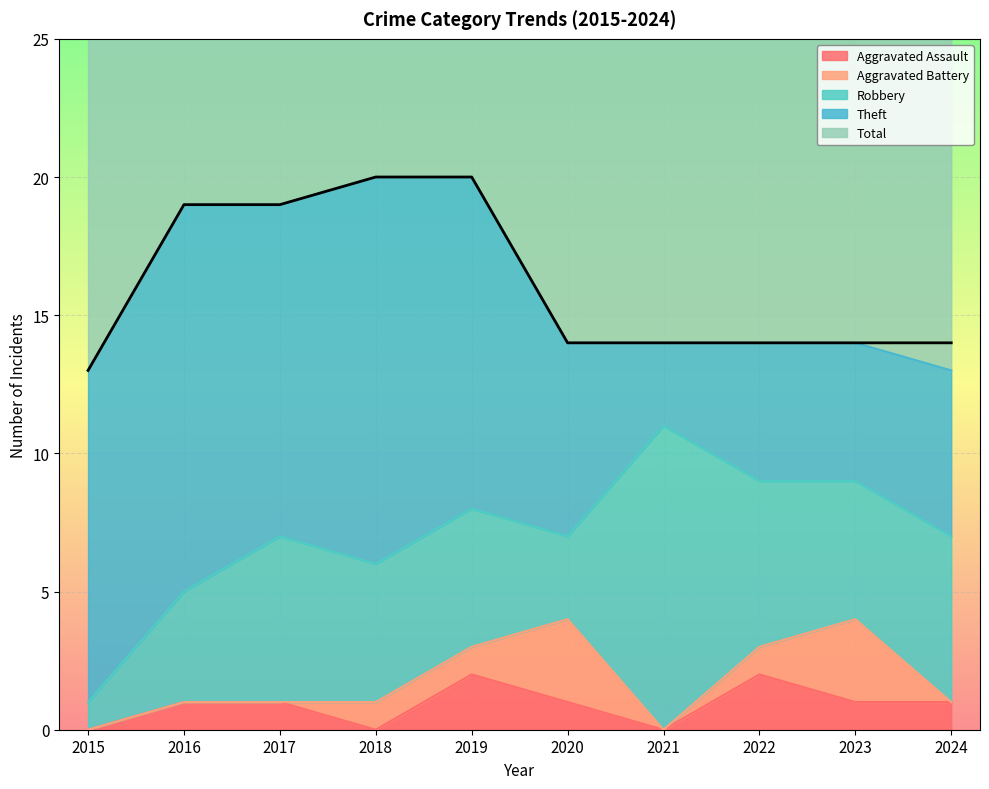

Which series changed the most between 2016 and 2017?

Robbery